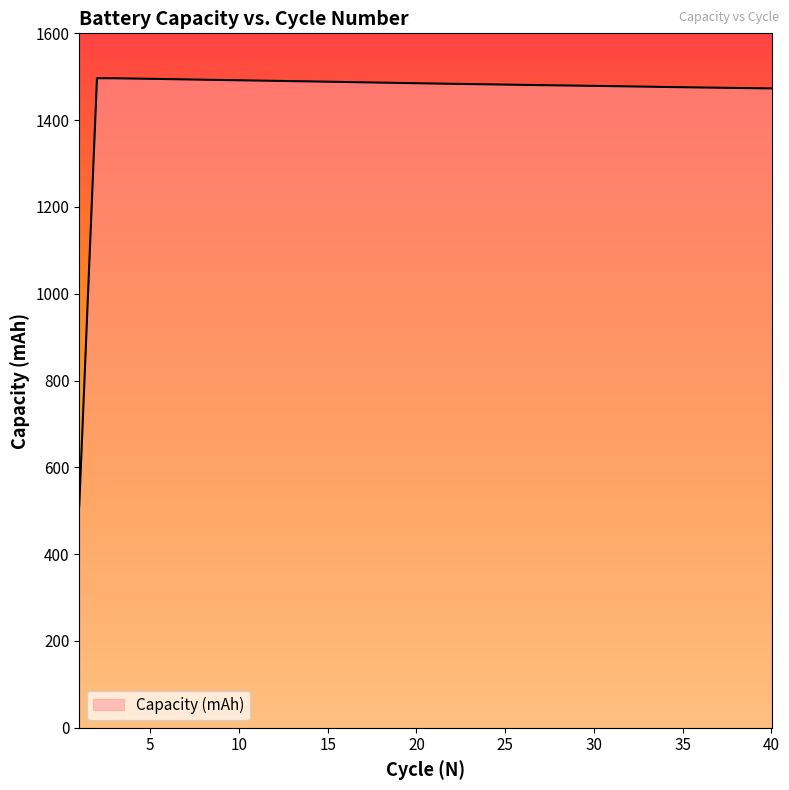

What is the maximum value shown in the chart?

1496.6